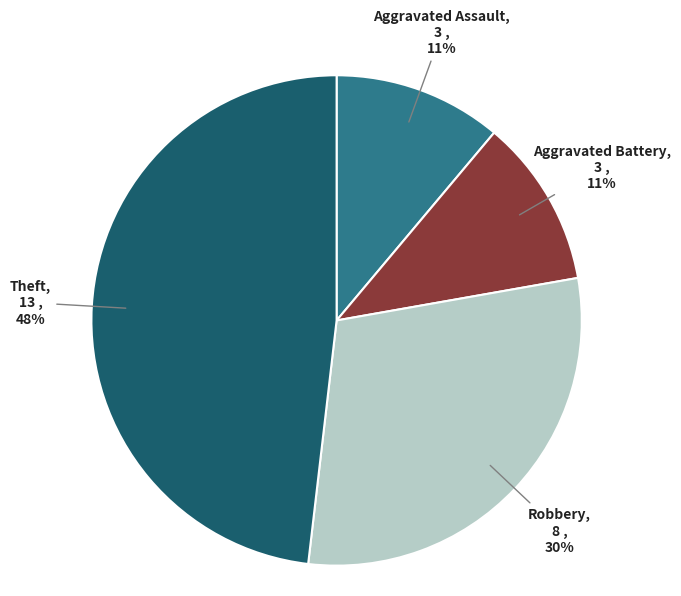

Approximately how many times larger is the value at Aggravated Assault compared to Aggravated Battery?

1.0